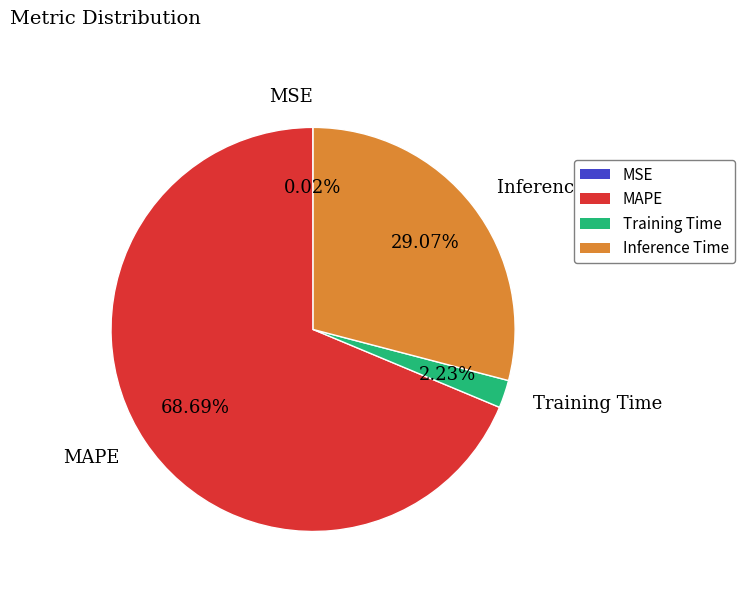

Which has a higher value, MAPE or Inference Time?

MAPE